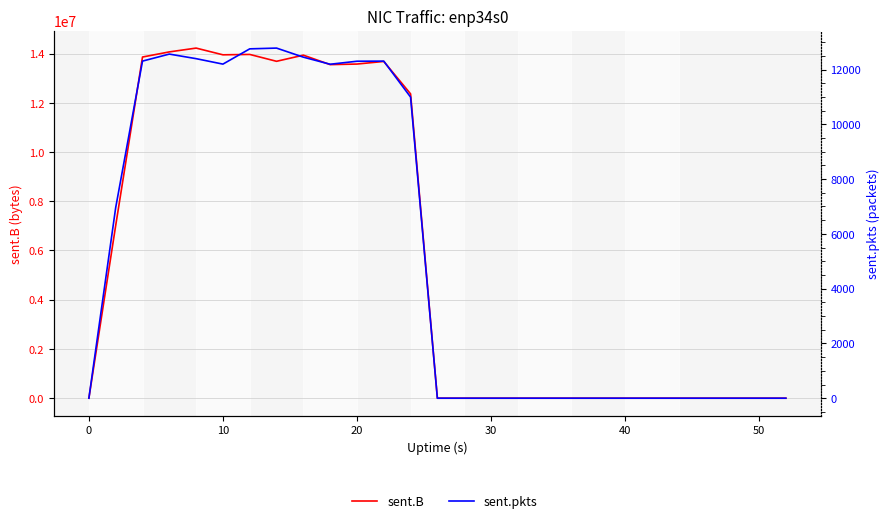

The value of sent.pkts at 0 is 2279. True or false?

False